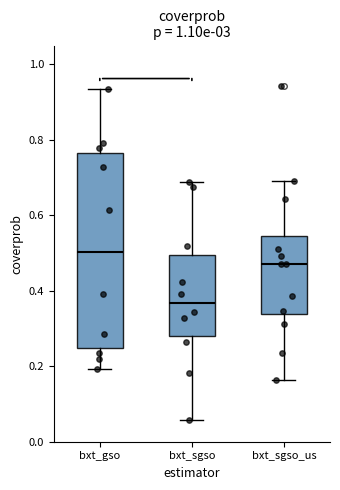

Which box's median line is the lowest?

bxt_sgso